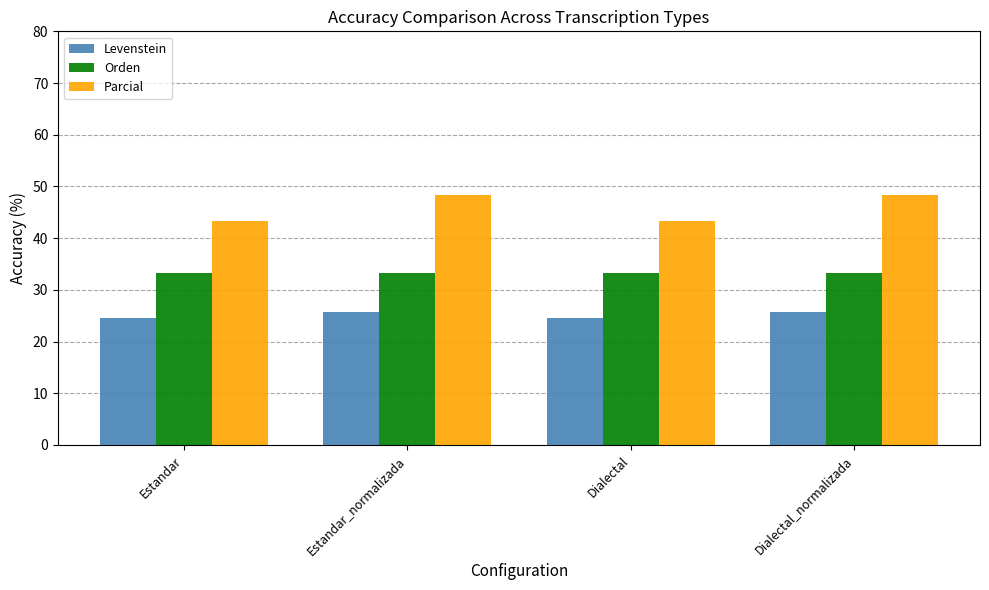

What is the spread (max minus min) of values at Estandar_normalizada?

22.5